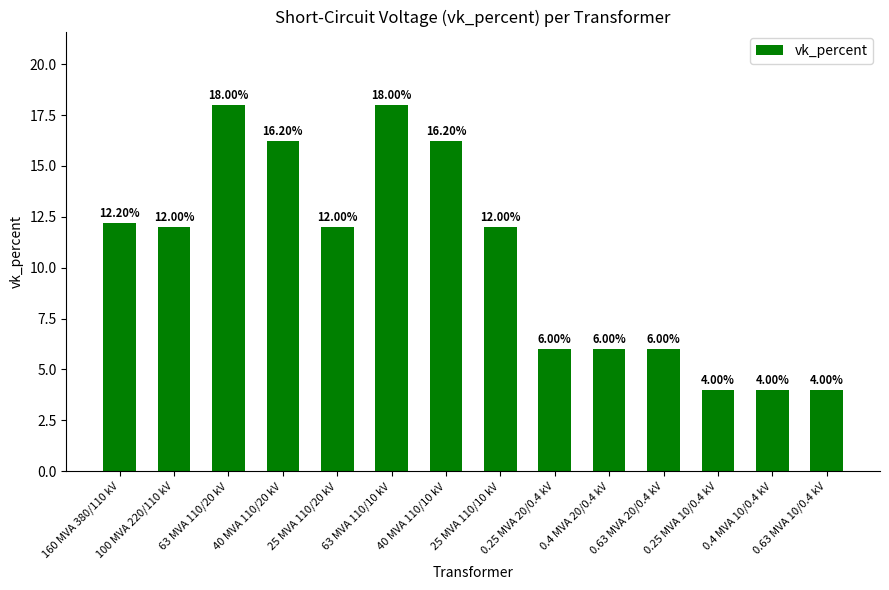

What is the minimum value shown in the chart?

4.0